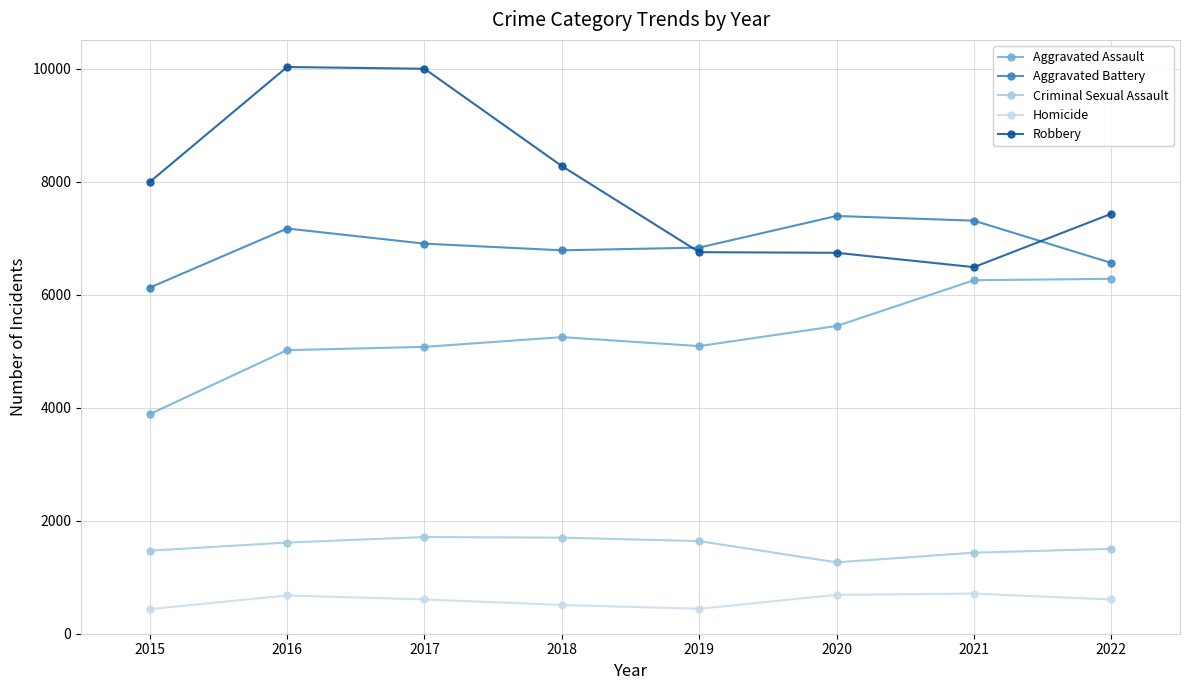

Count the number of categories in the chart.

8